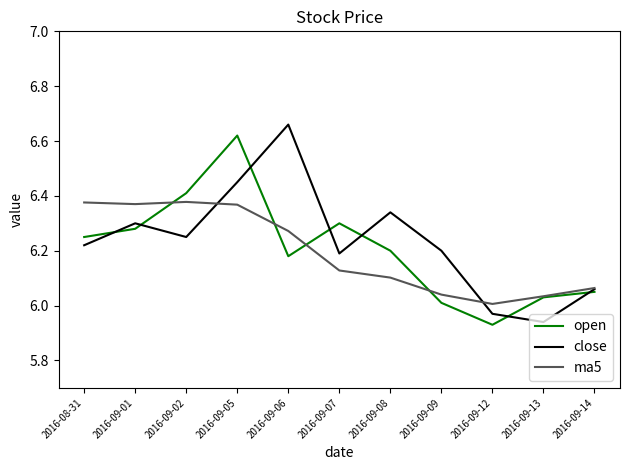

What is the total value across all series at 2016-09-14?

18.2